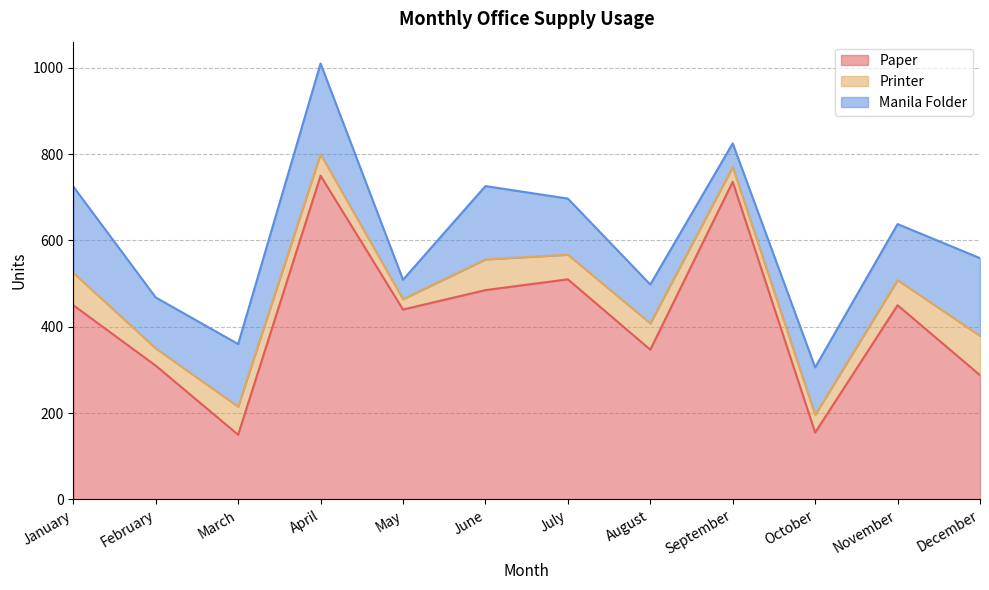

List the series in order of their overall mean, lowest first.

Printer, Manila Folder, Paper